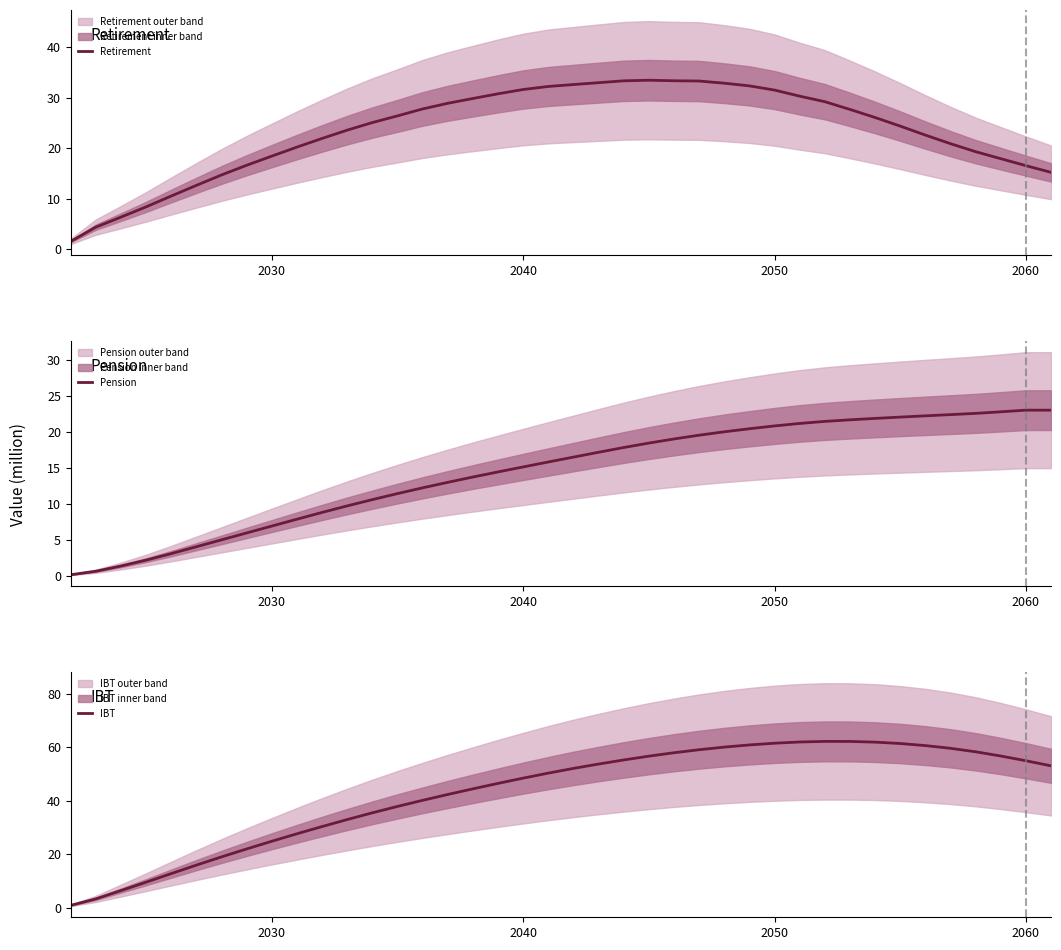

What is the highest value of the Retirement series?

33.5